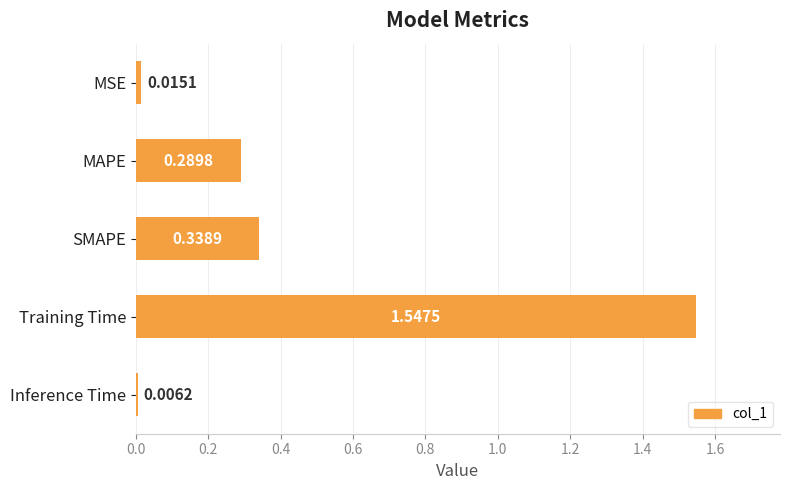

Which category has the lowest value across all series?

Inference Time